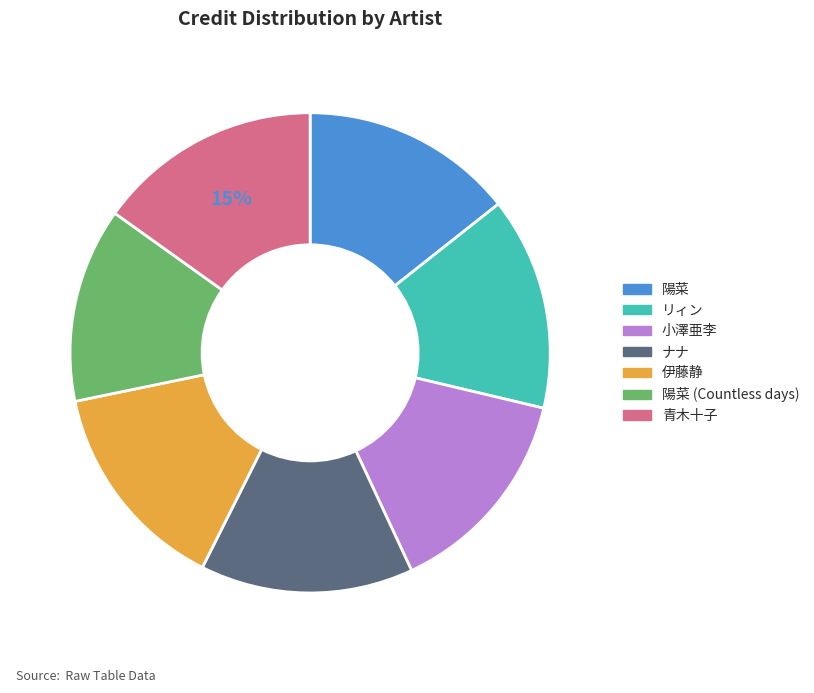

Is there a majority slice in this chart?

No